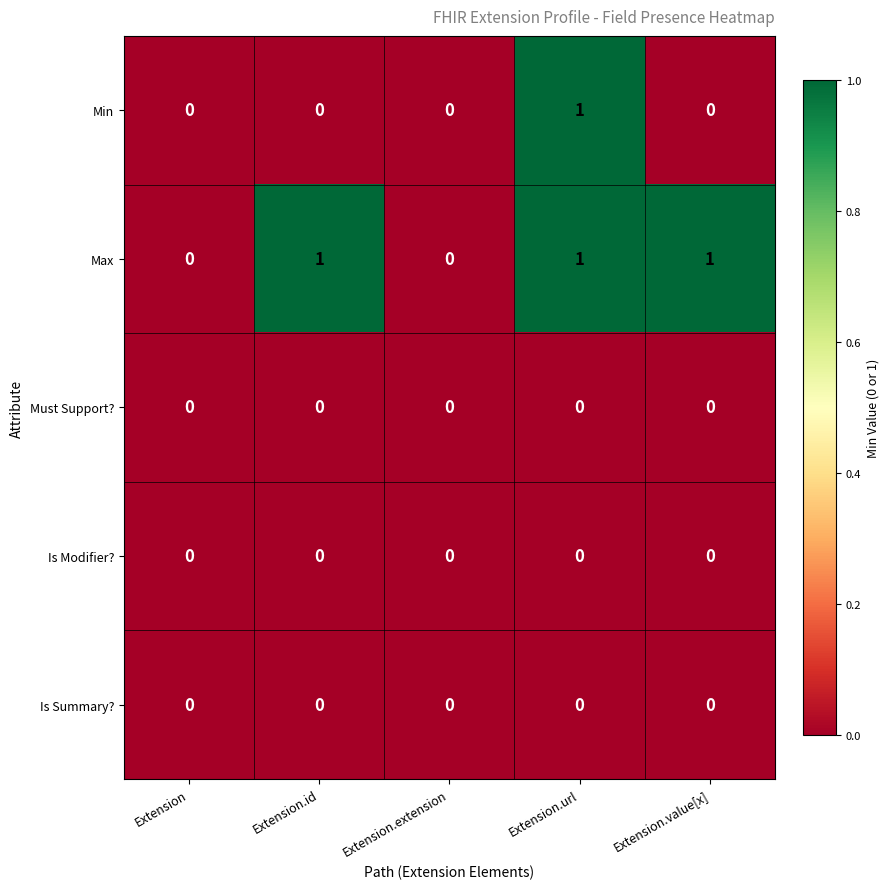

Between Extension.id and Extension.url, which series saw the biggest shift?

Min